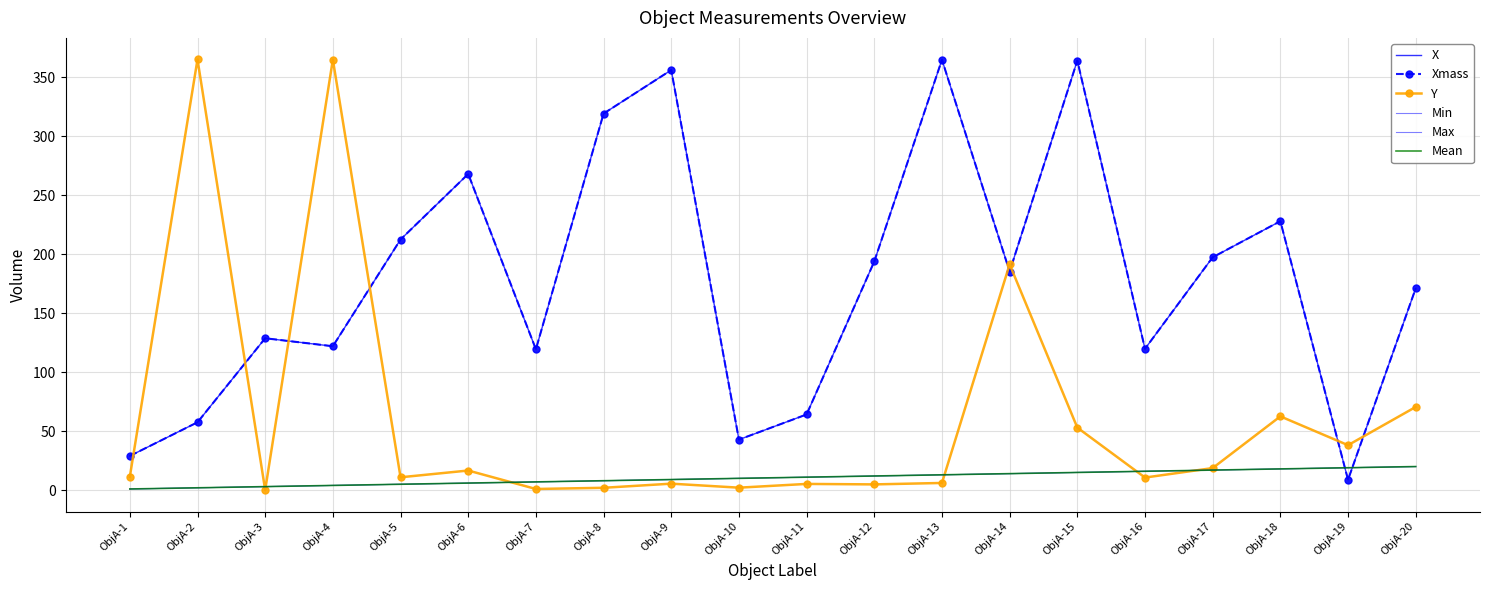

What is the difference between the maximum and minimum values in the Min series?

19.0